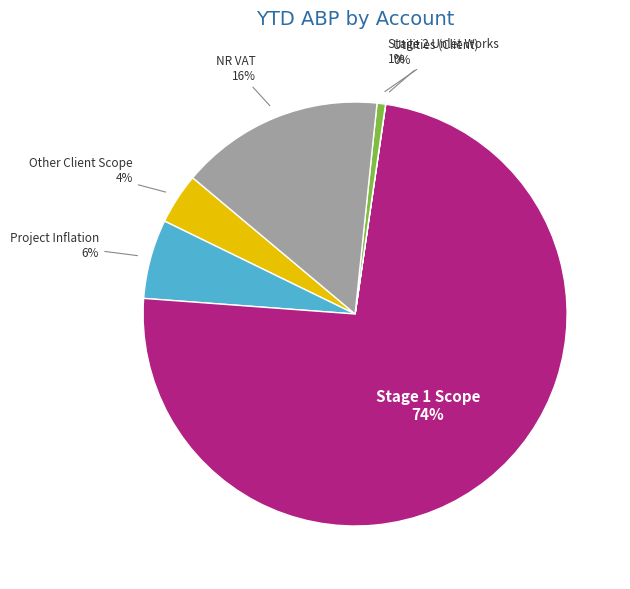

To the nearest percent, what is the average slice percentage?

17%